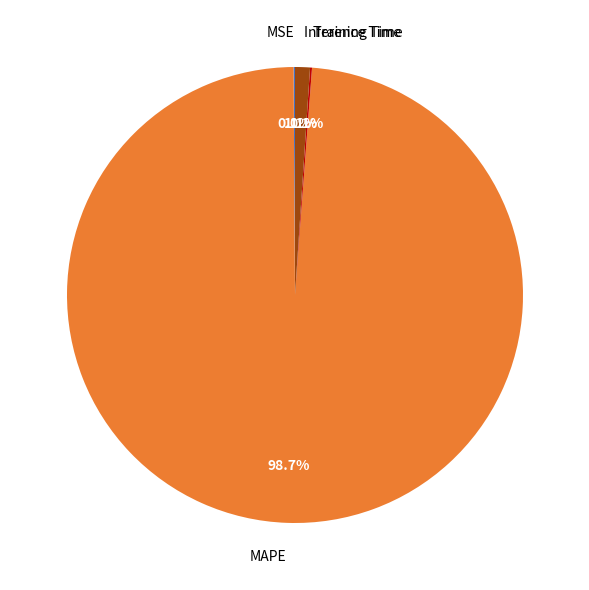

Between Inference Time and MAPE, which is larger?

MAPE